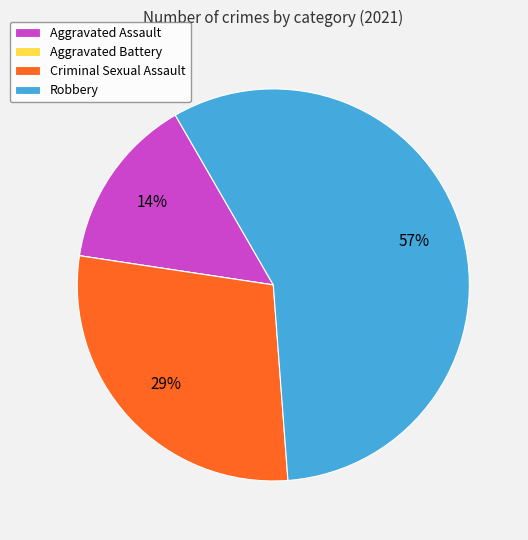

Is it true that Aggravated Assault is 14% of the pie?

True